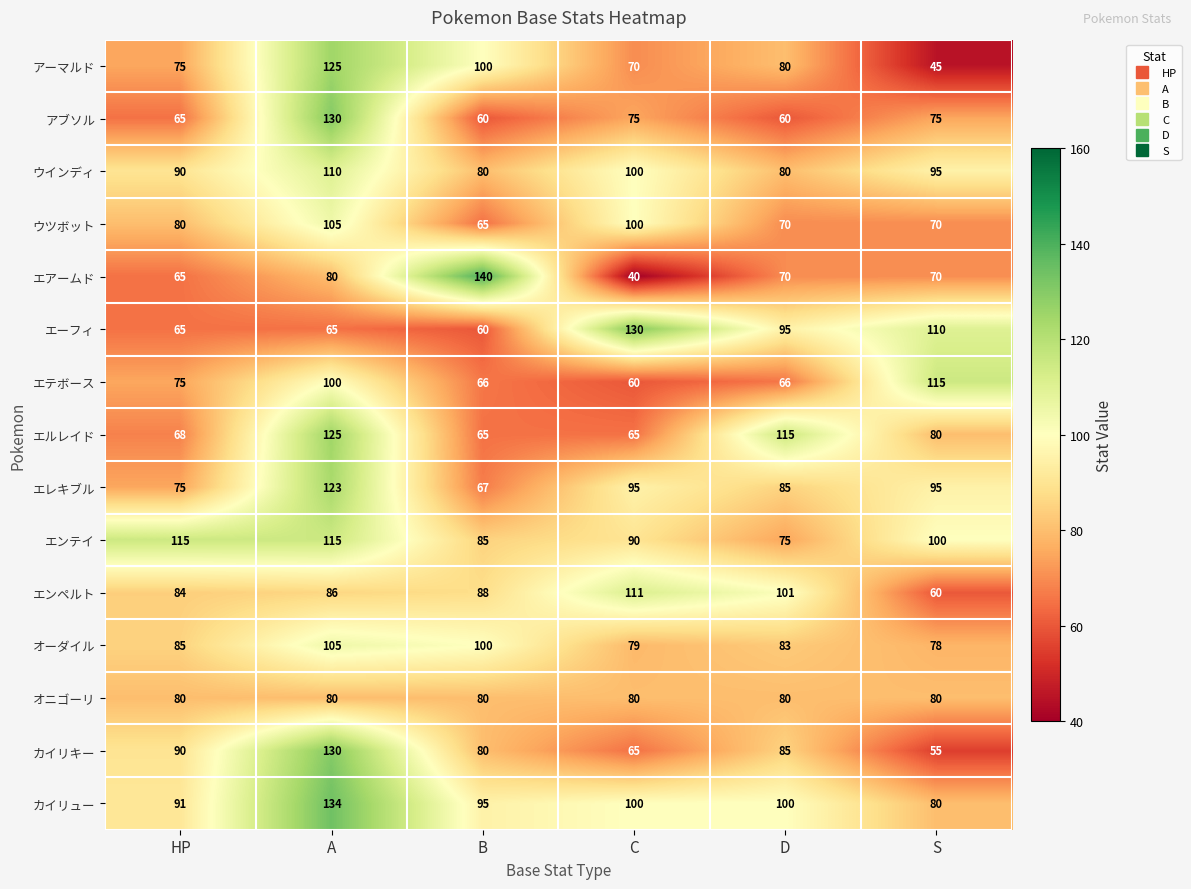

What is the approximate value of カイリキー at A?

130